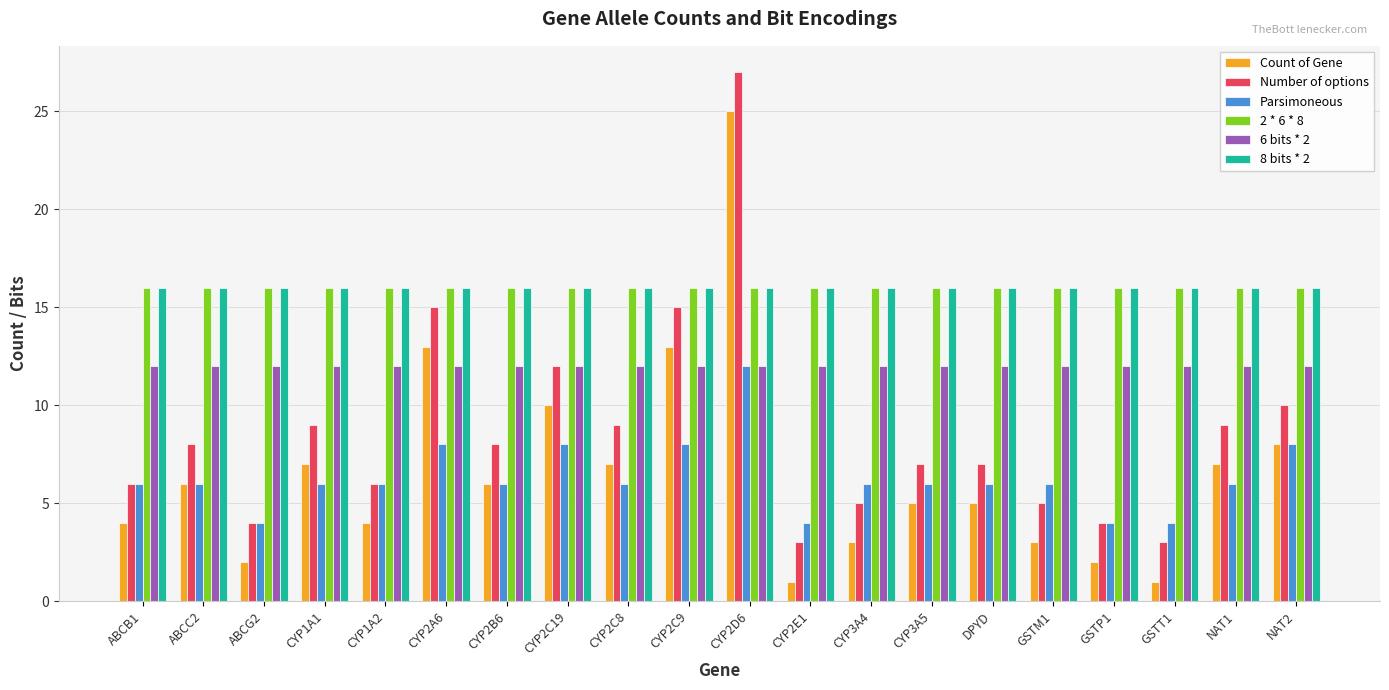

What is the smallest value displayed?

1